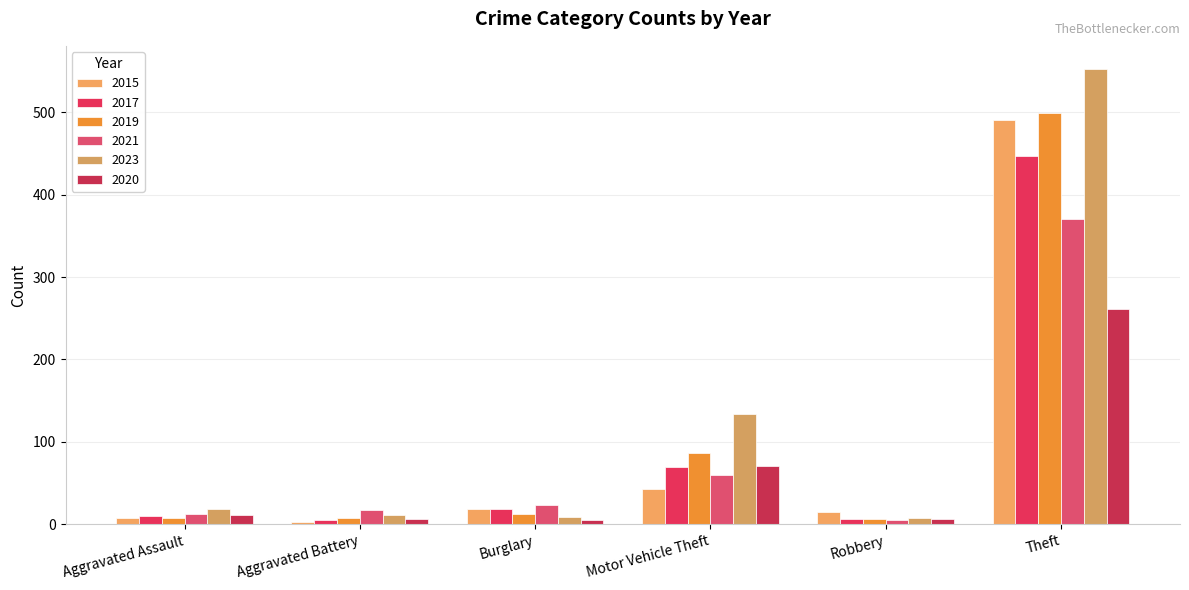

Rank the series by their maximum value, from lowest to highest.

2020, 2021, 2017, 2015, 2019, 2023